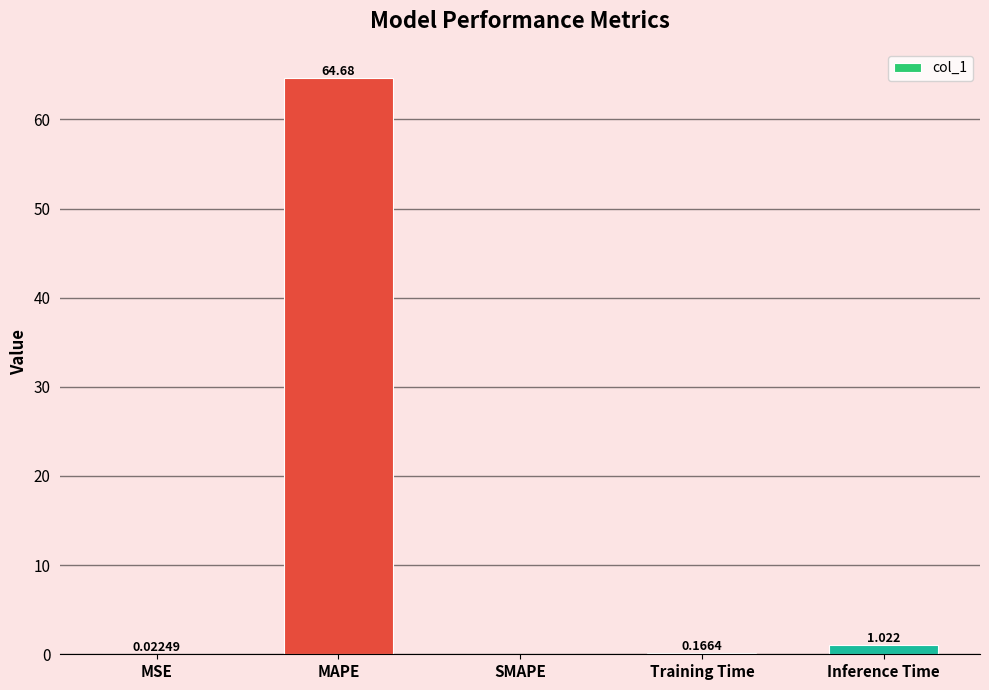

Where is the data nearest to the value 32?

Inference Time